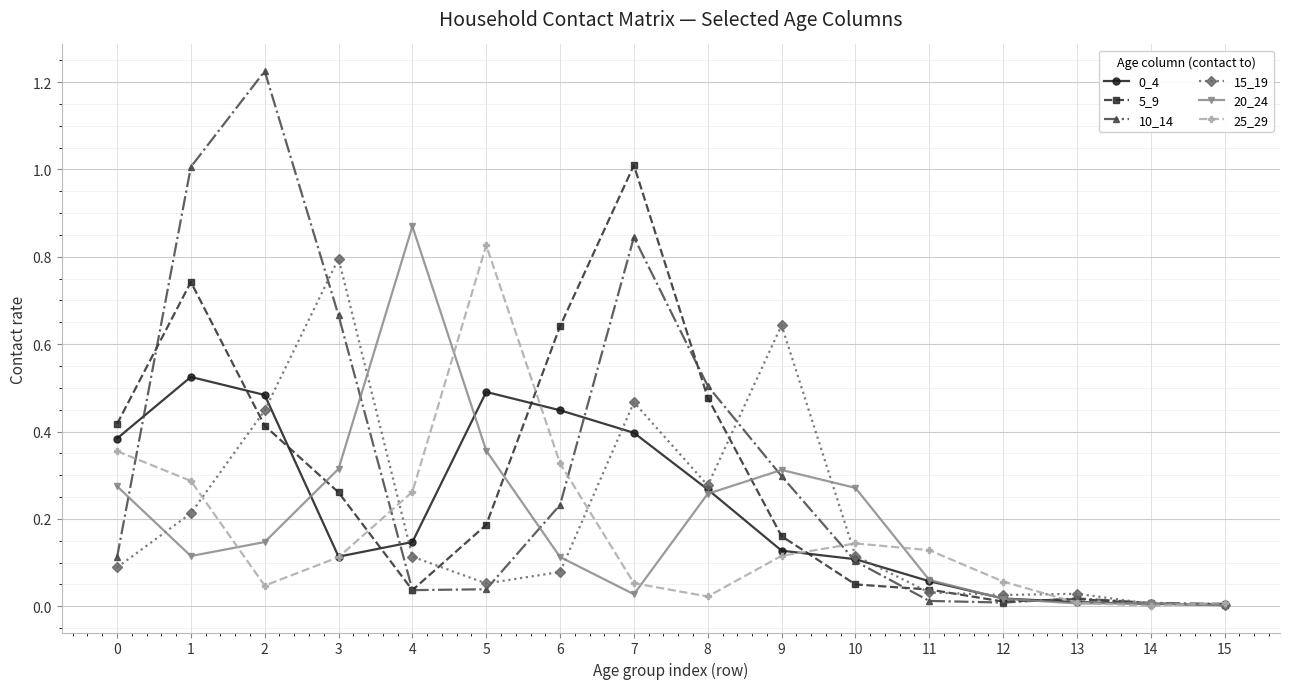

The value of 15_19 at 7 is 0.8. True or false?

False